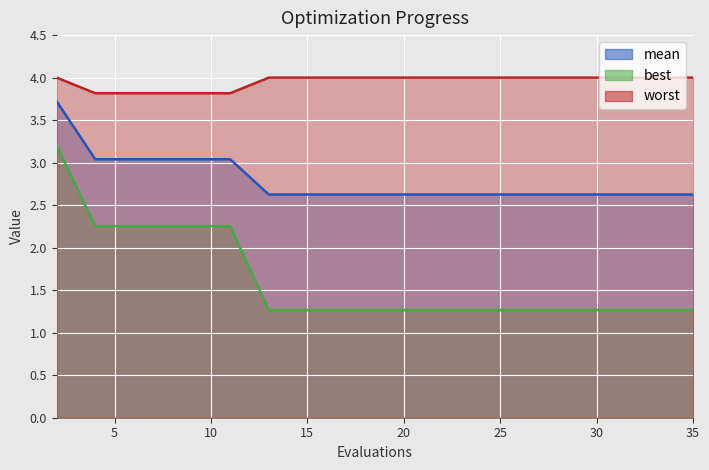

Count the number of data series in this chart.

3